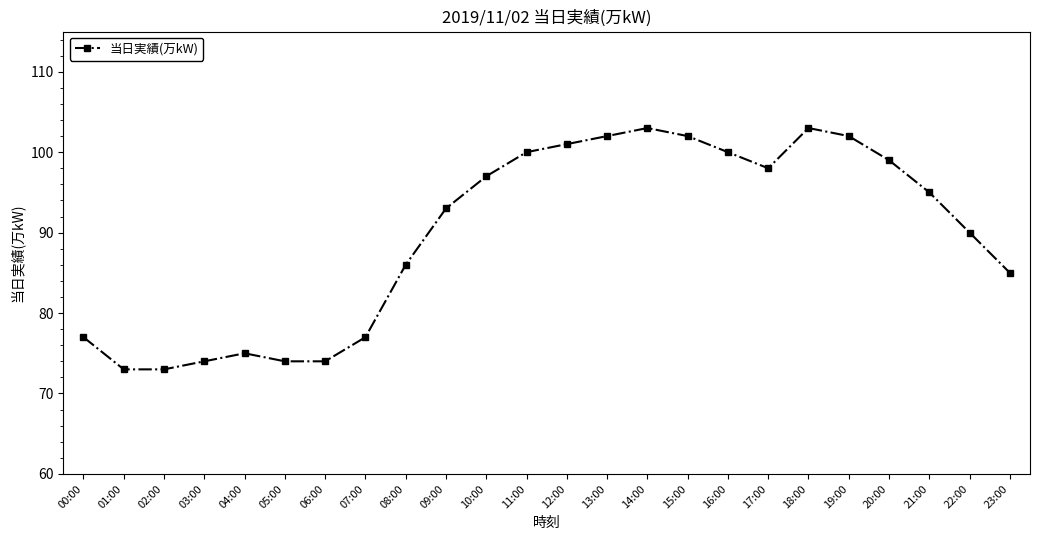

What position from the right is 15:00?

9